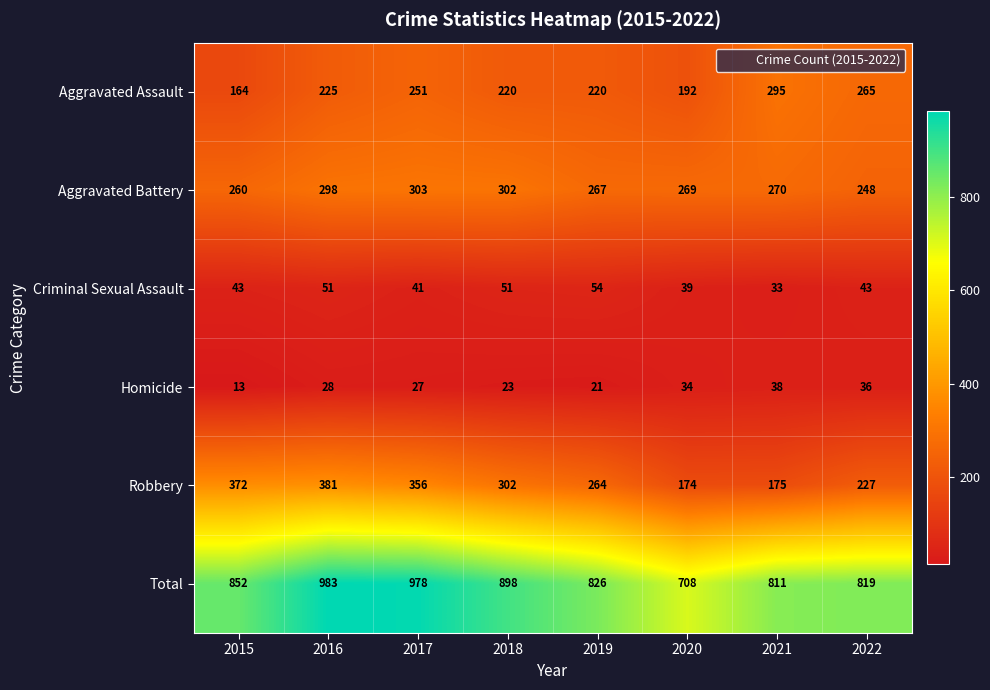

Rank the categories by Total value from lowest to highest.

2020, 2021, 2022, 2019, 2015, 2018, 2017, 2016